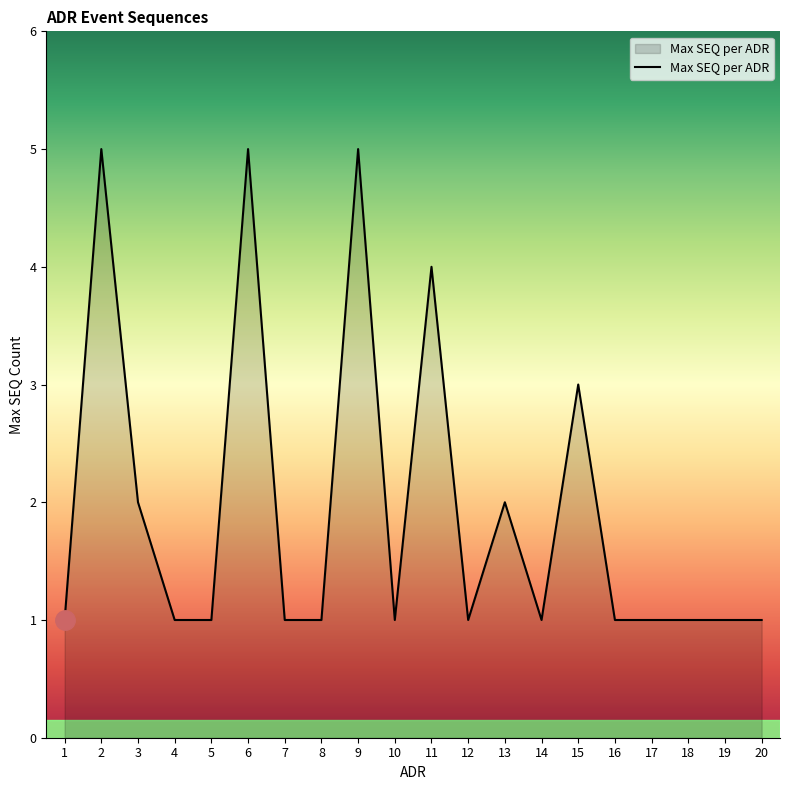

What is the greatest value displayed?

5